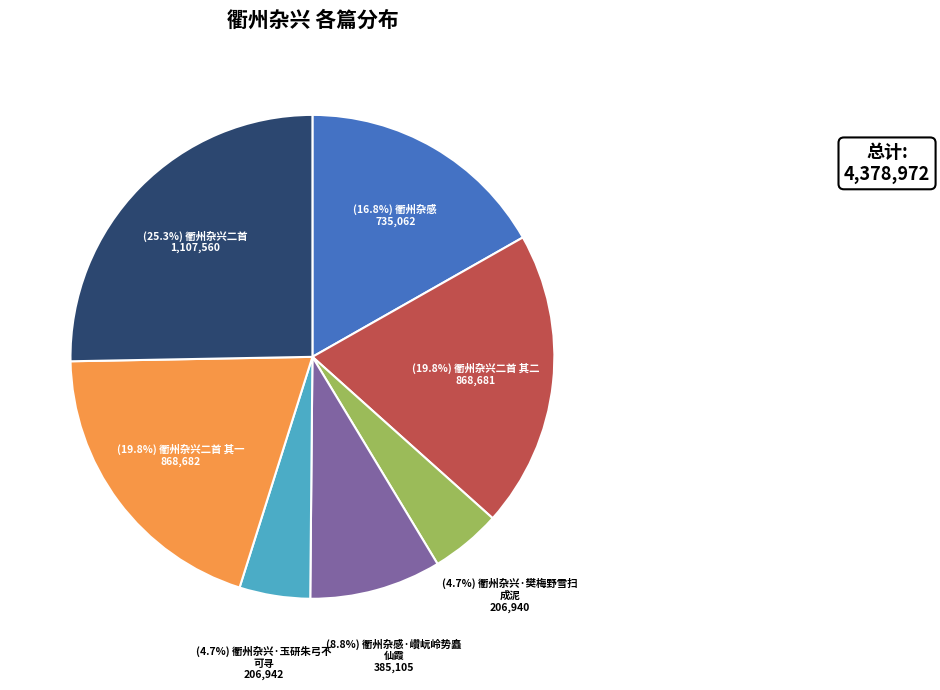

Is there any slice that represents more than half of the pie?

No